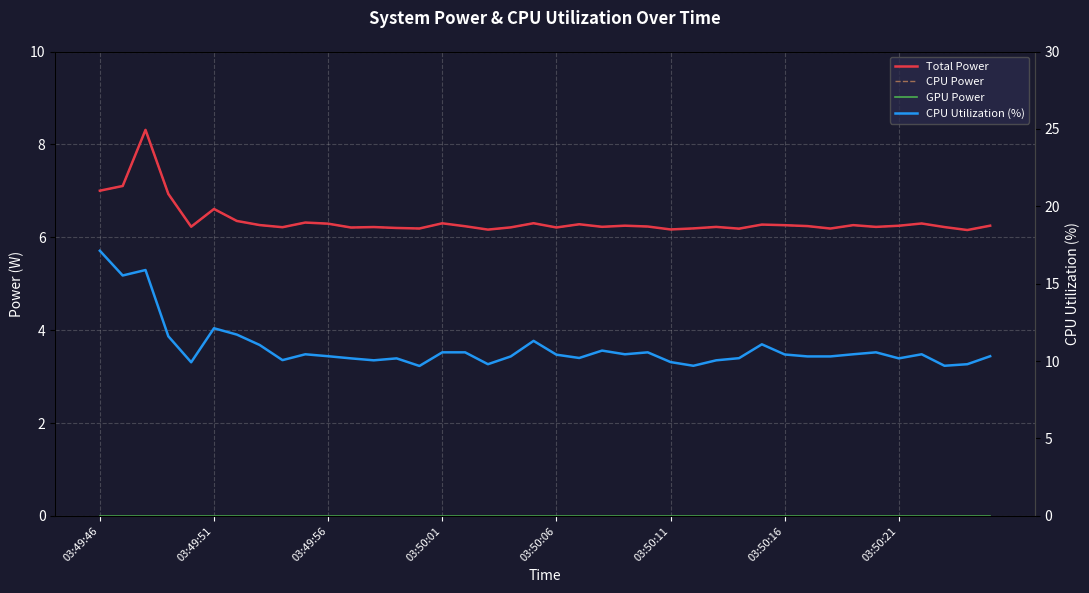

How many distinct data groups are displayed?

4